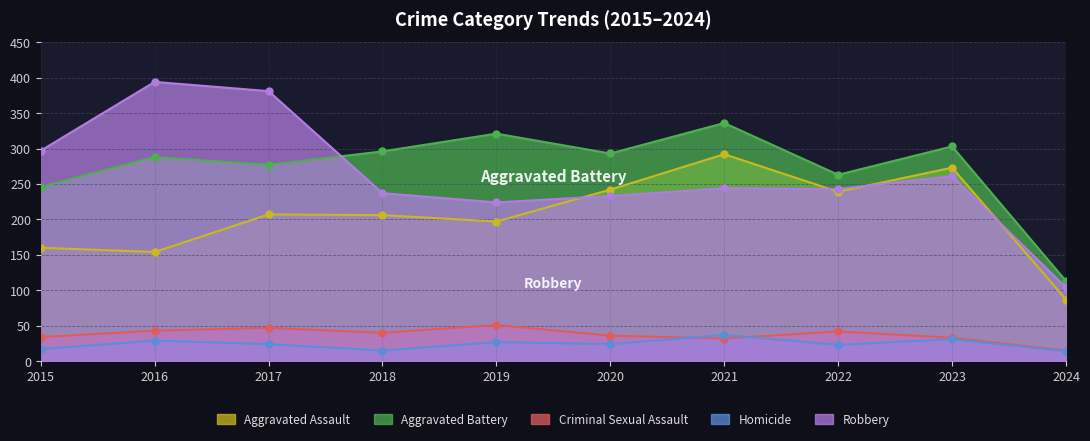

How many series are shown in this chart?

5